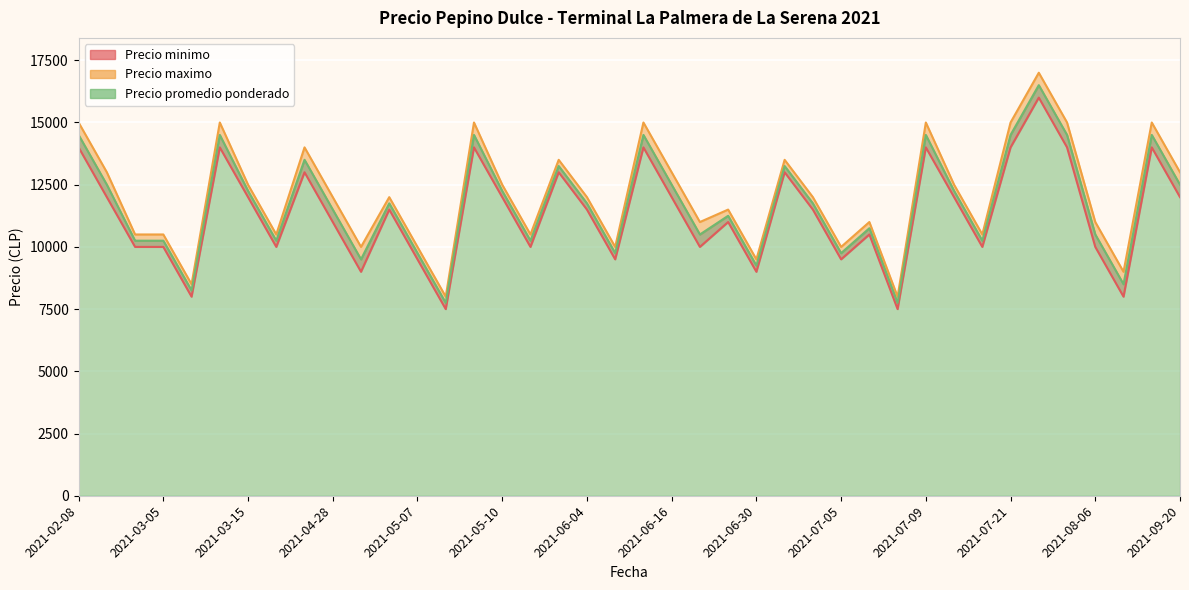

What is the spread (max minus min) of values at 2021-06-16?

1000